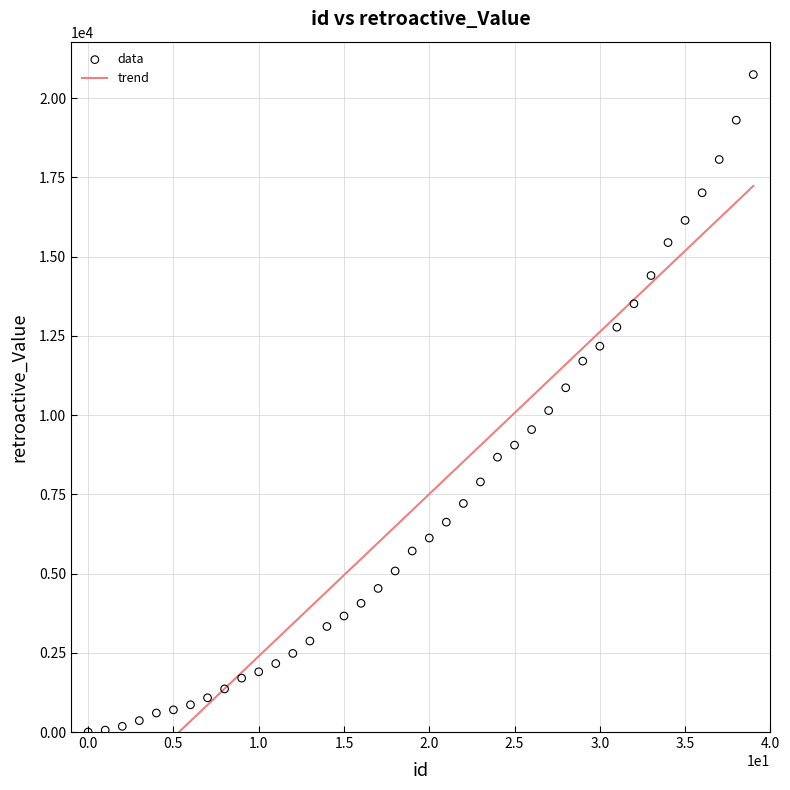

What is the range of Y values (max minus min)?

20740